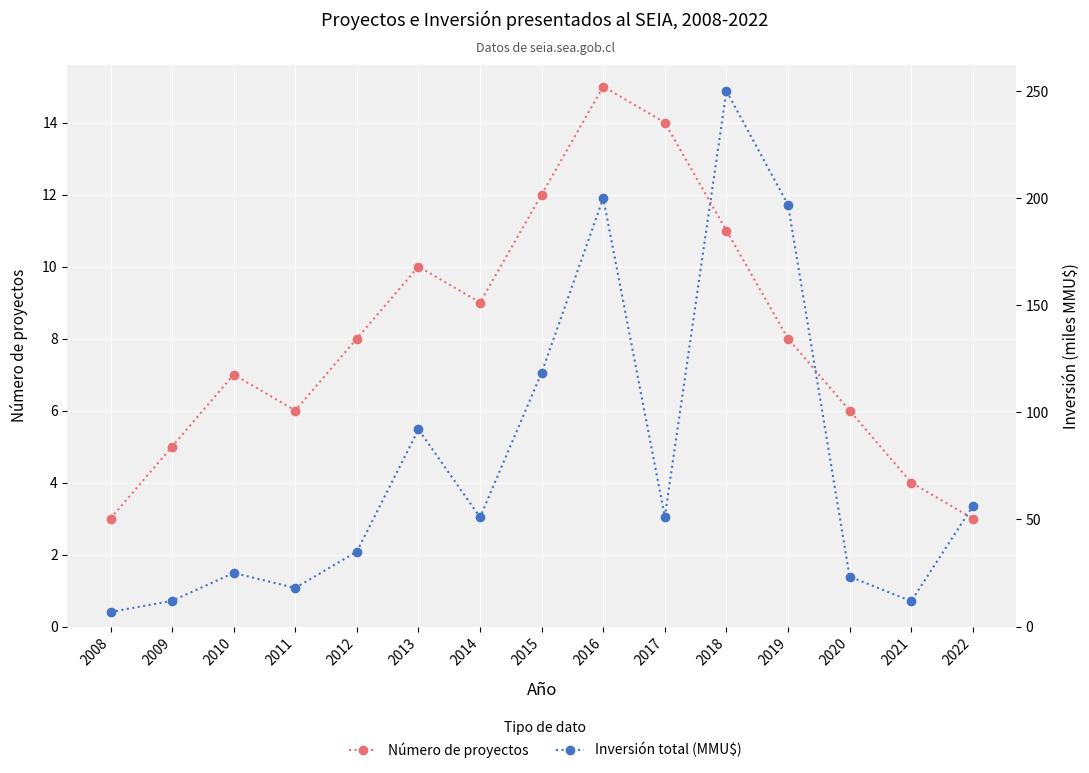

List the series in order of their peak value, highest first.

Inversión total (MMU$), Número de proyectos